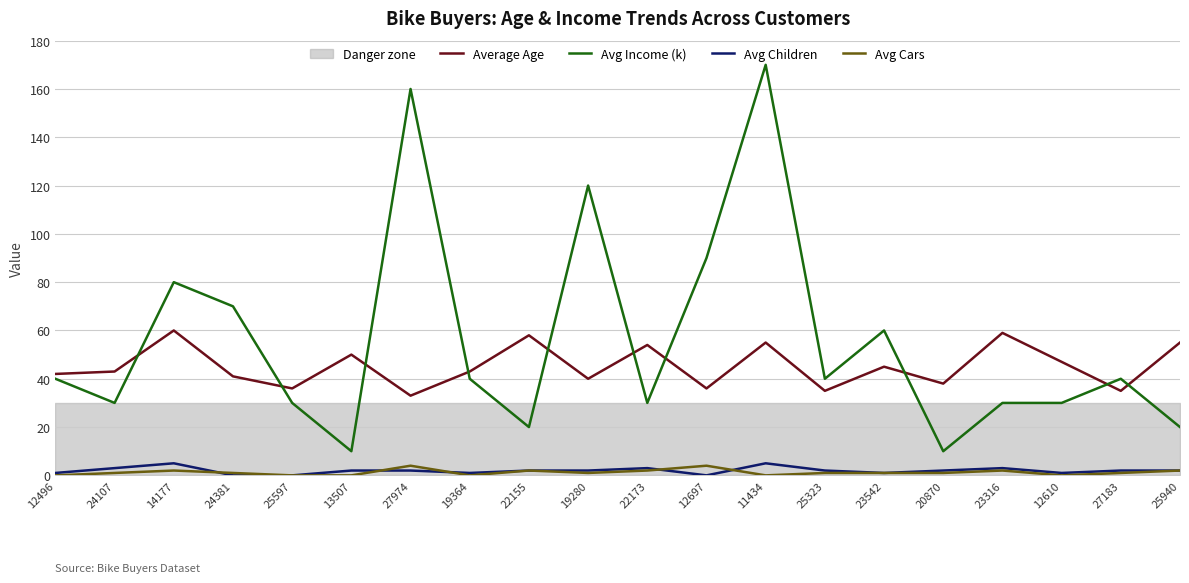

What is the difference between the maximum and minimum values in the Avg Cars series?

4